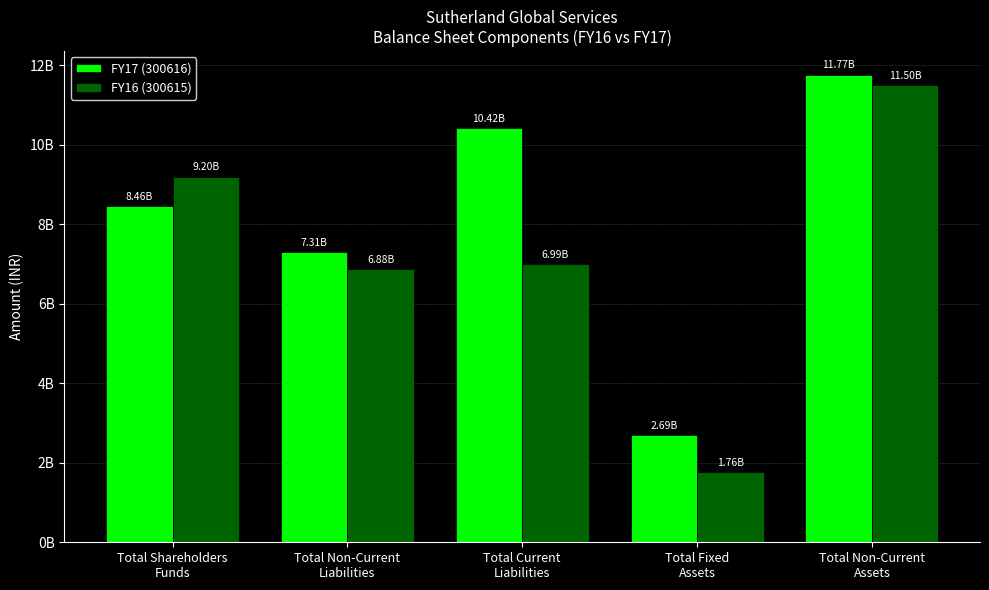

The FY17 (300616) series shows 4181136137 at Total Fixed
Assets. True or false?

False